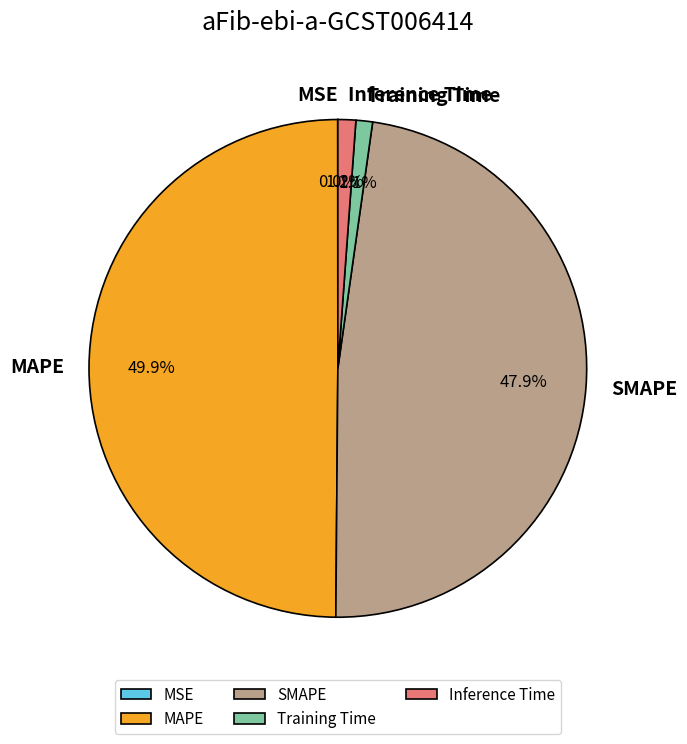

To the nearest percent, what percentage of the pie is Training Time?

1%